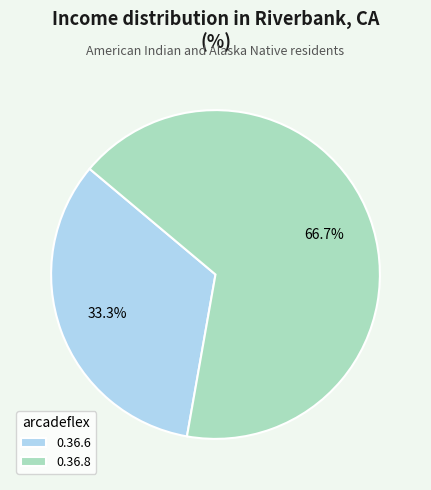

How many segments does this pie chart have?

2